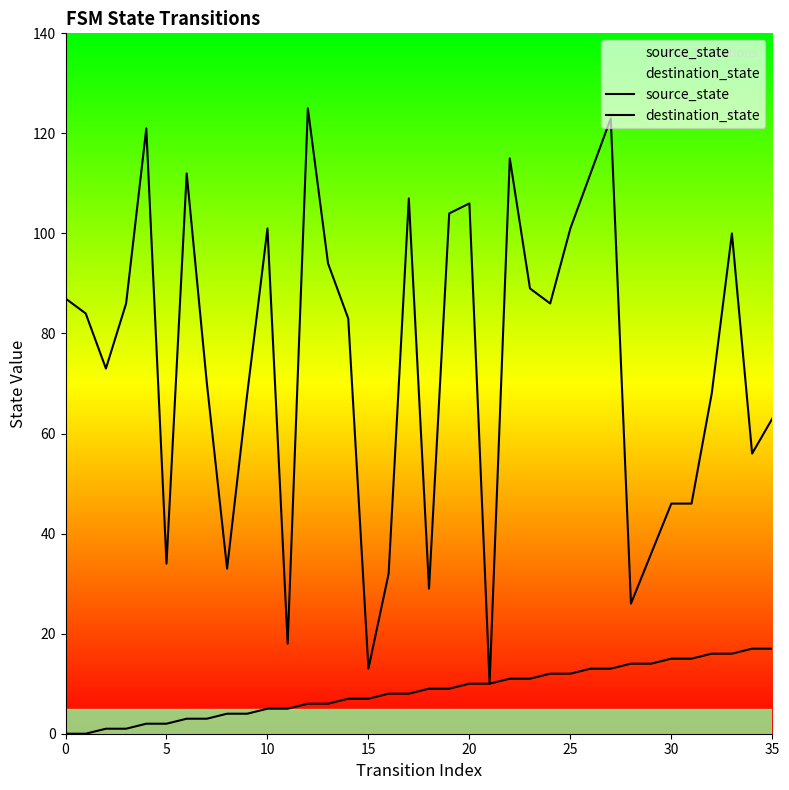

Reading left to right, transcribe all the data shown in this chart.

source_state: 0	0	1	1	2	2	3	3	4	4	5	5	6	6	7	7	8	8	9	9	10	10	11	11	12	12	13	13	14	14	15	15	16	16	17	17
destination_state: 87	84	73	86	121	34	112	70	33	68	101	18	125	94	83	13	32	107	29	104	106	10	115	89	86	101	112	123	26	36	46	46	68	100	56	63